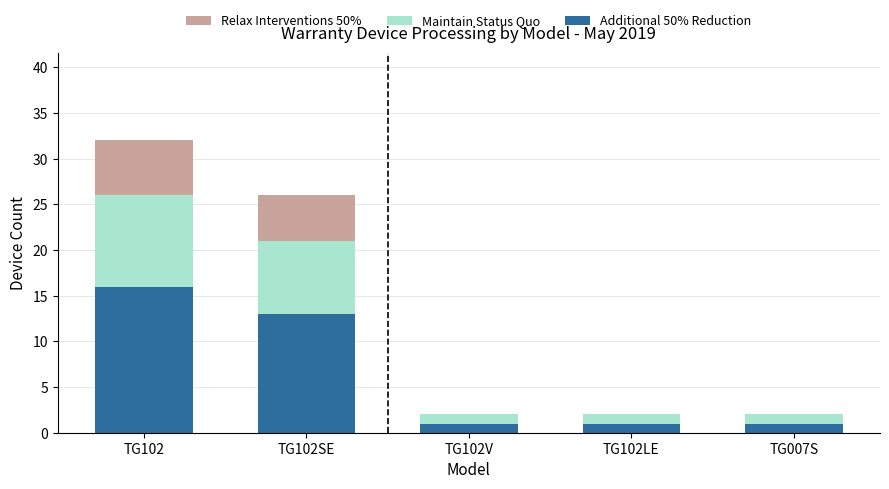

Reading left to right, what are the values for Additional 50% Reduction?

TG102=16	TG102SE=13	TG102V=1	TG102LE=1	TG007S=1